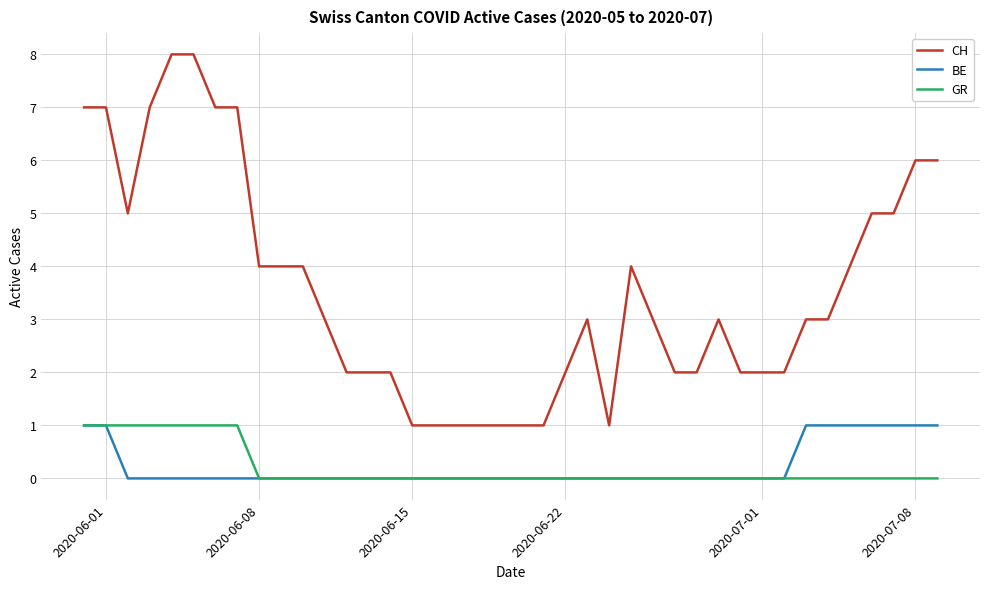

What is the highest value of the CH series?

8